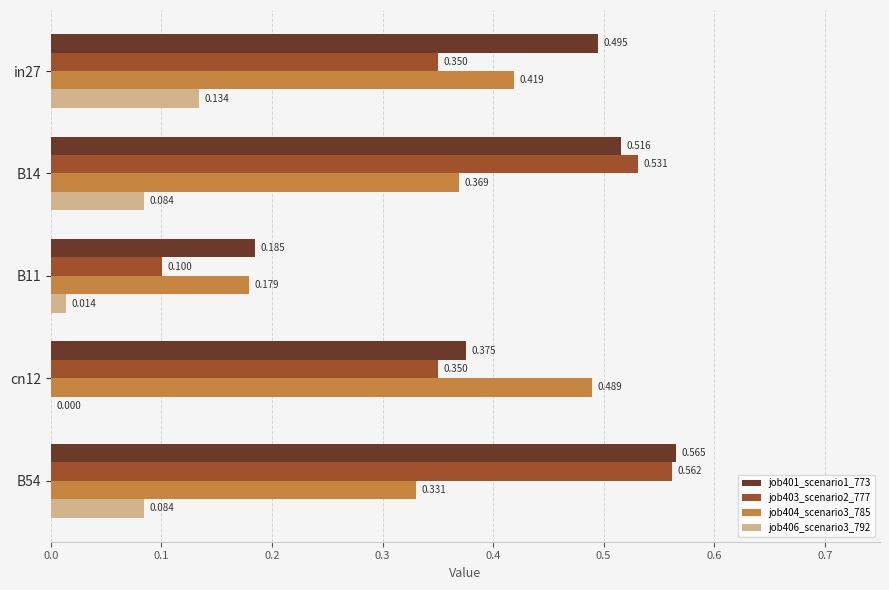

Is the value of job406_scenario3_792 at B14 greater than the value of job403_scenario2_777 at B14?

No